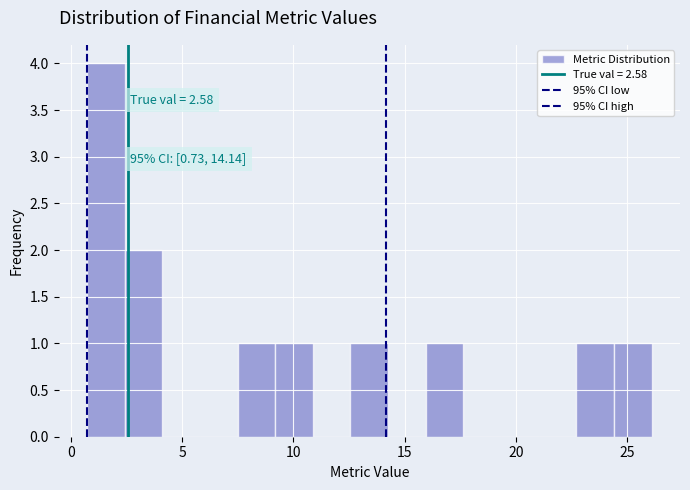

Read against the x-axis, roughly where is the centre of the tallest bar?

1.5